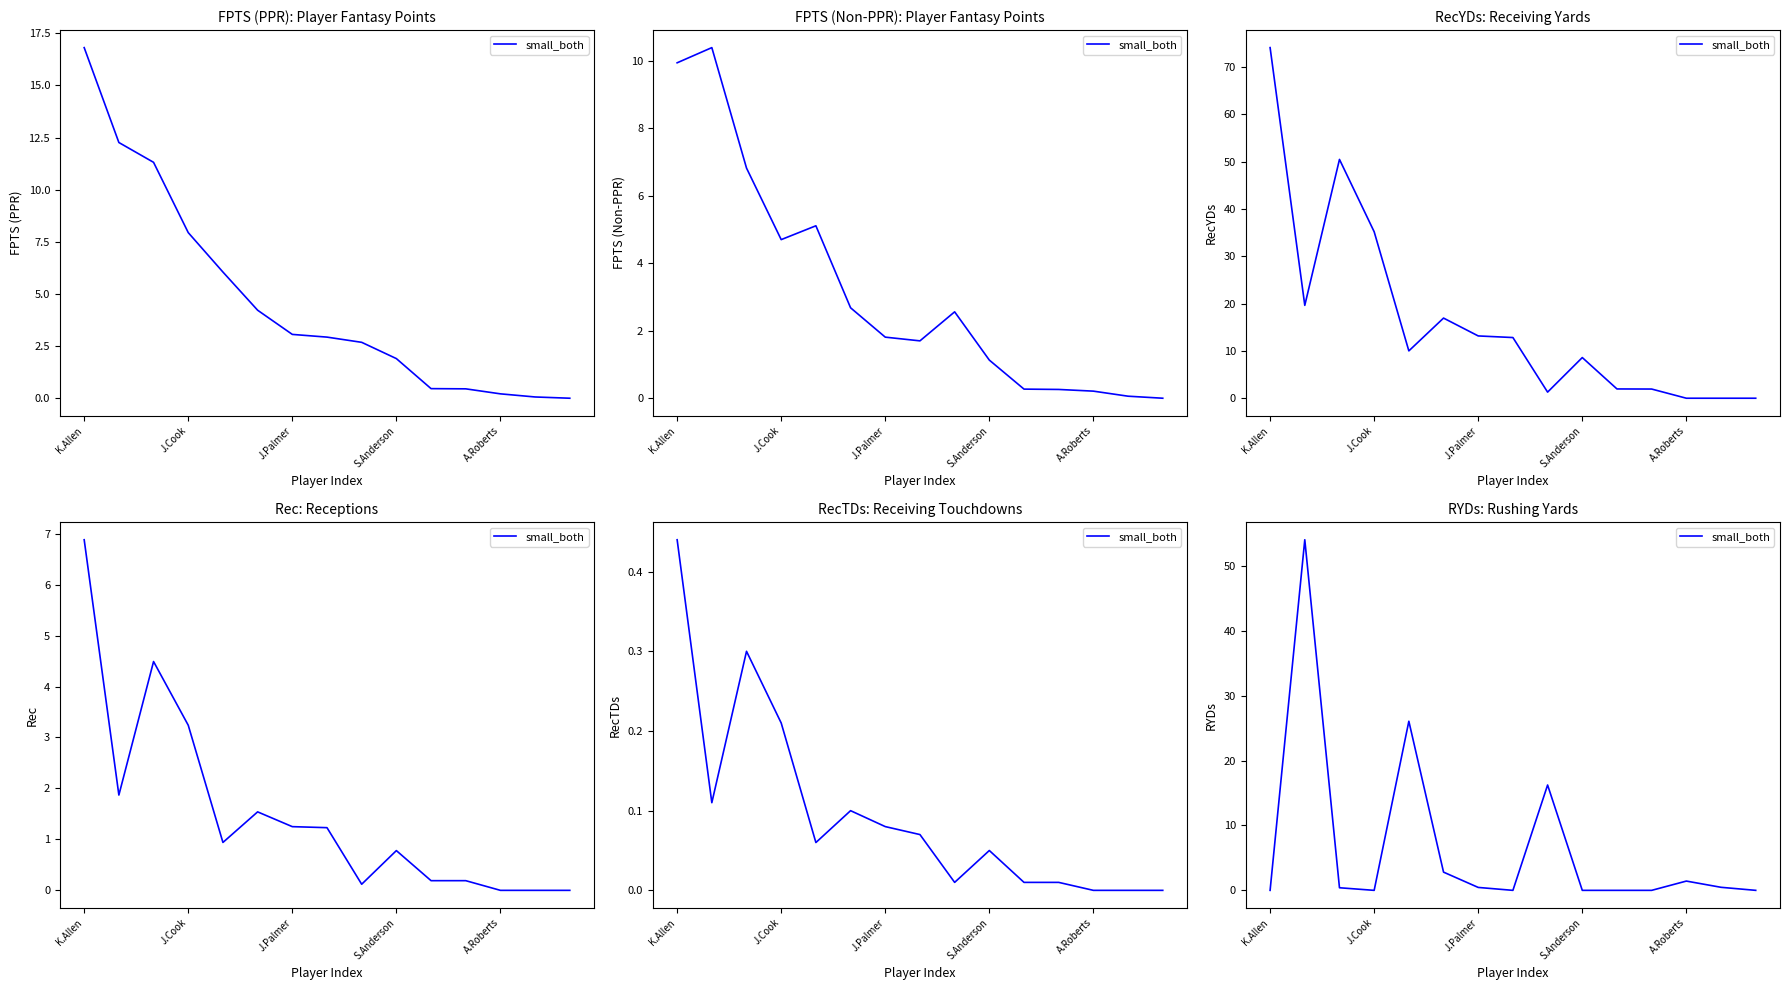

What is the average value?

6.8